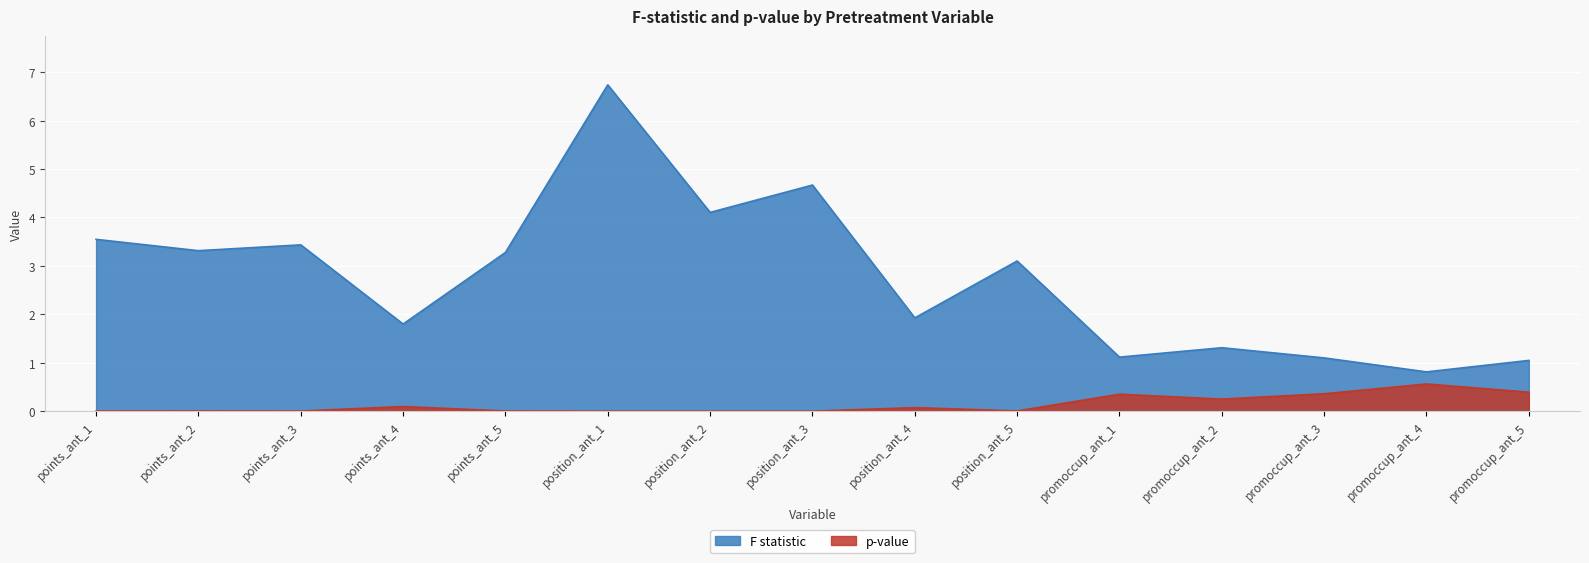

At position_ant_3, list the series in order from smallest to largest.

p-value, F statistic